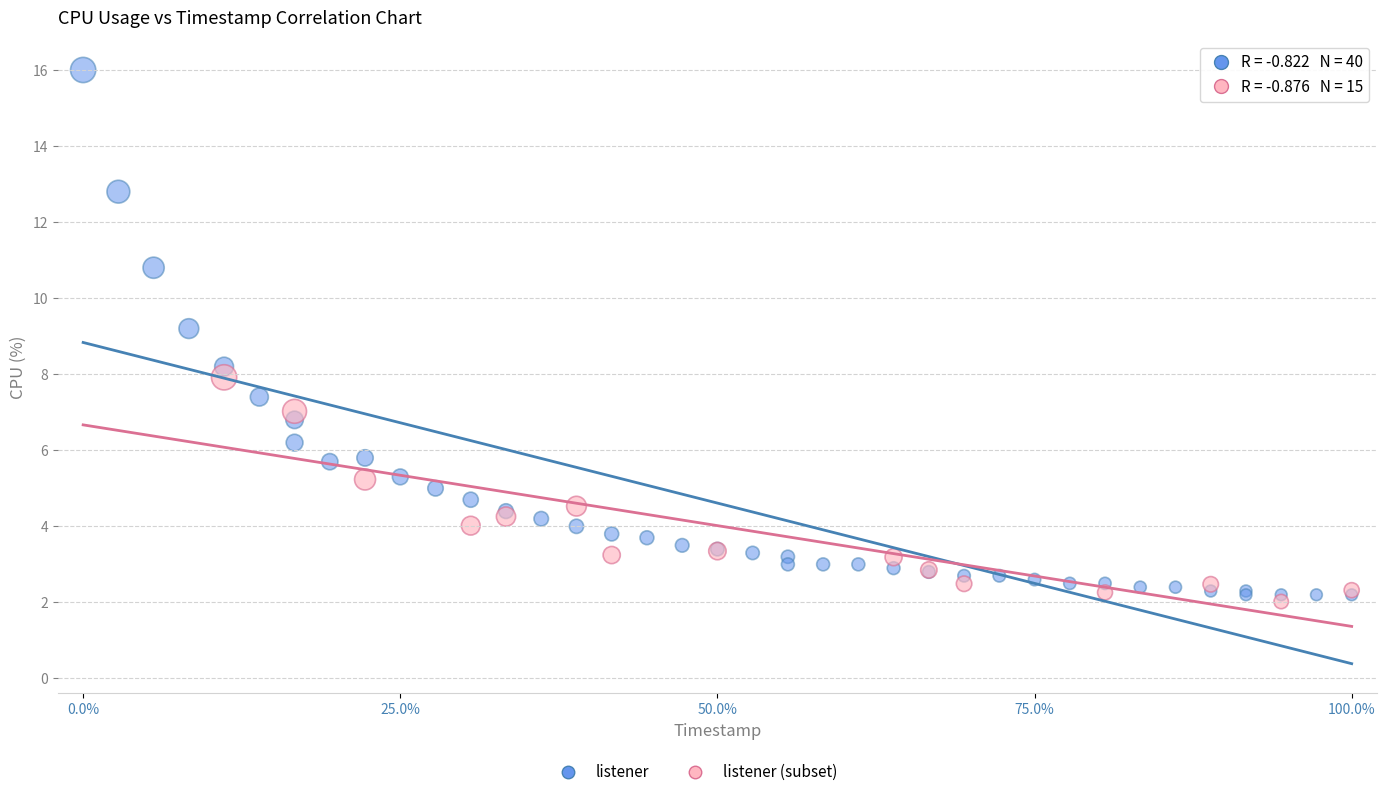

Which series reaches the maximum Y coordinate?

listener